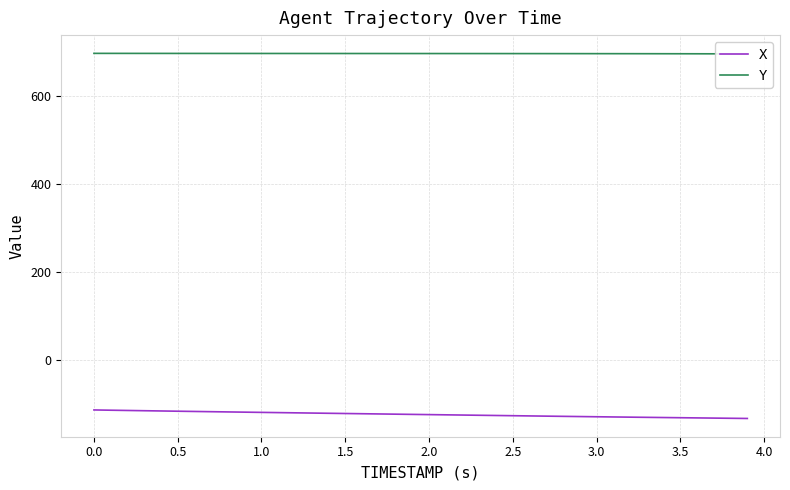

Count the number of data series in this chart.

2